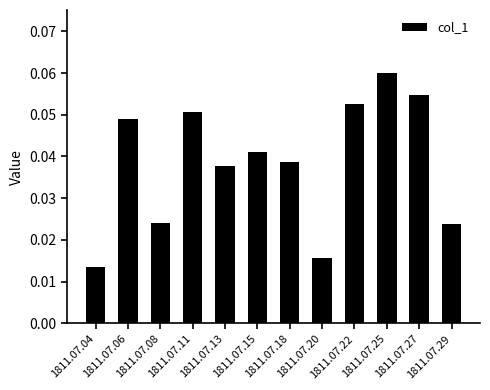

How many values are between 0 and 1?

12